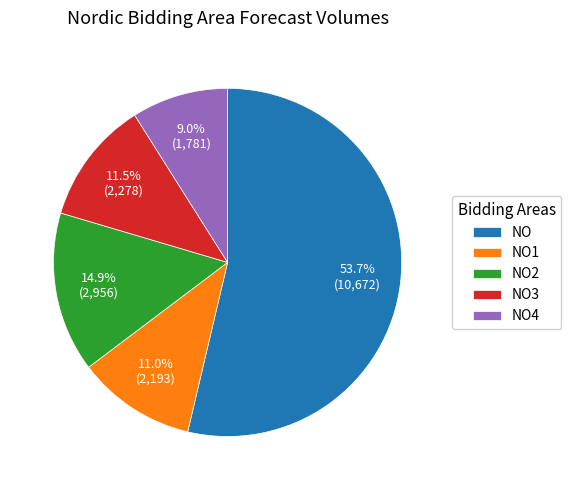

Count the number of slices in the pie.

5